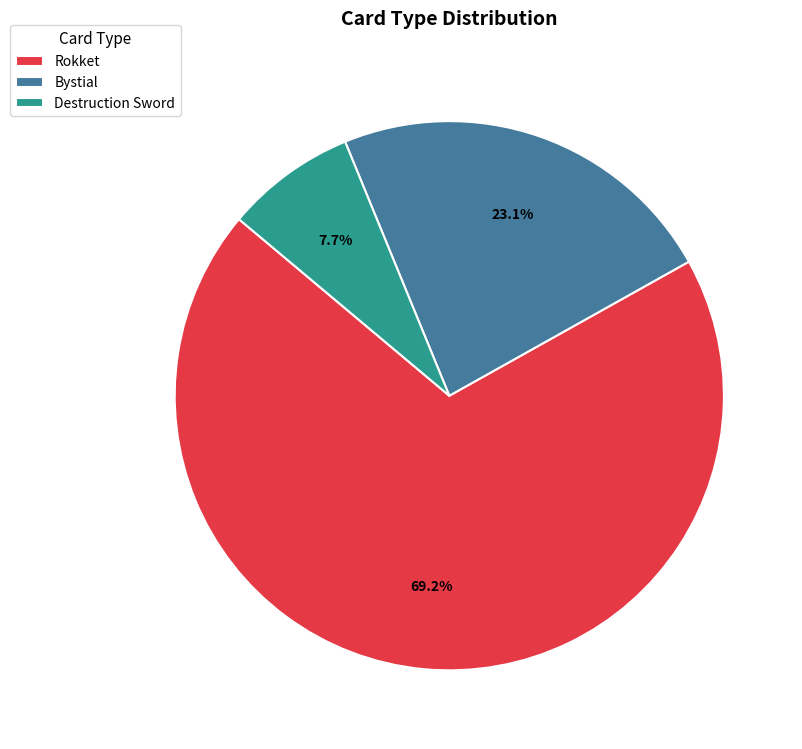

Which slice represents more than half of the pie?

Rokket